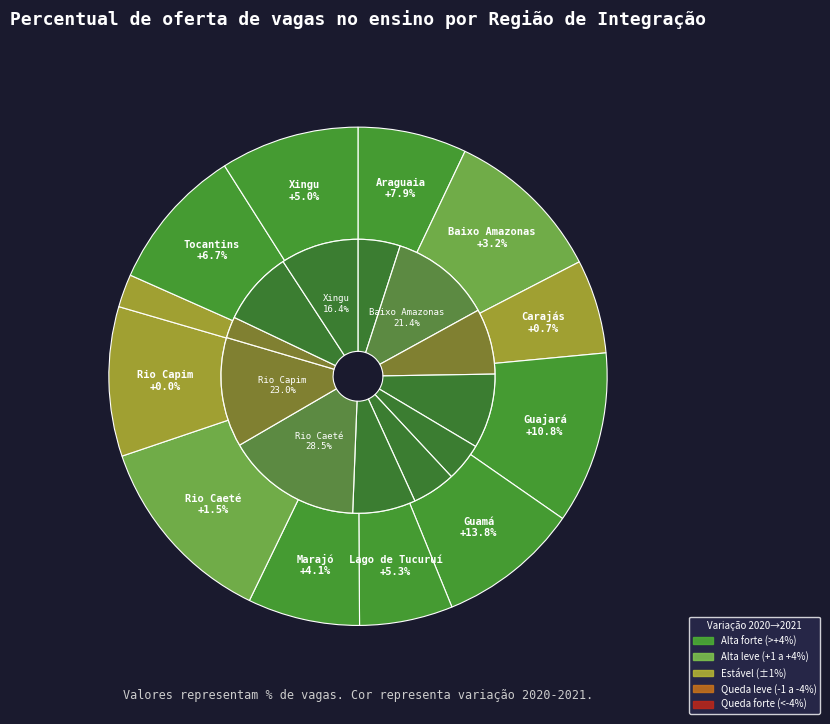

How many segments does this pie chart have?

12